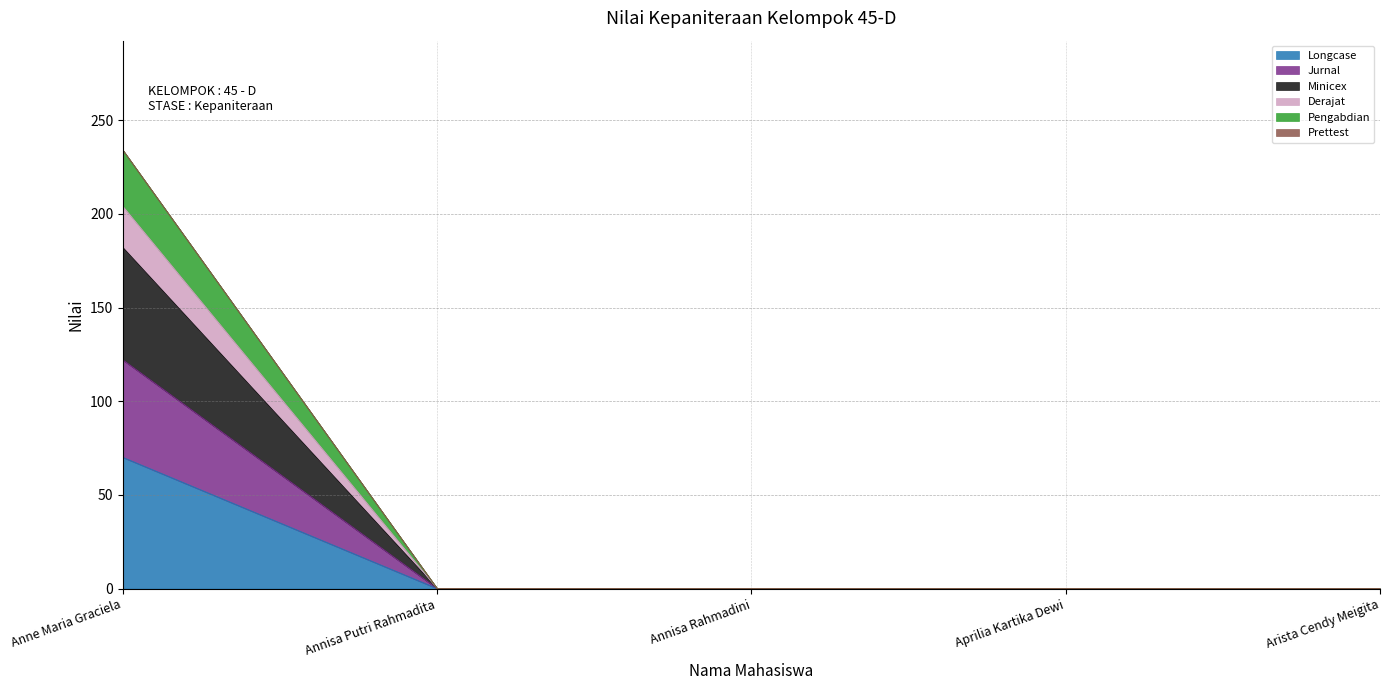

At which category is the sum across all series the highest?

Anne Maria Graciela